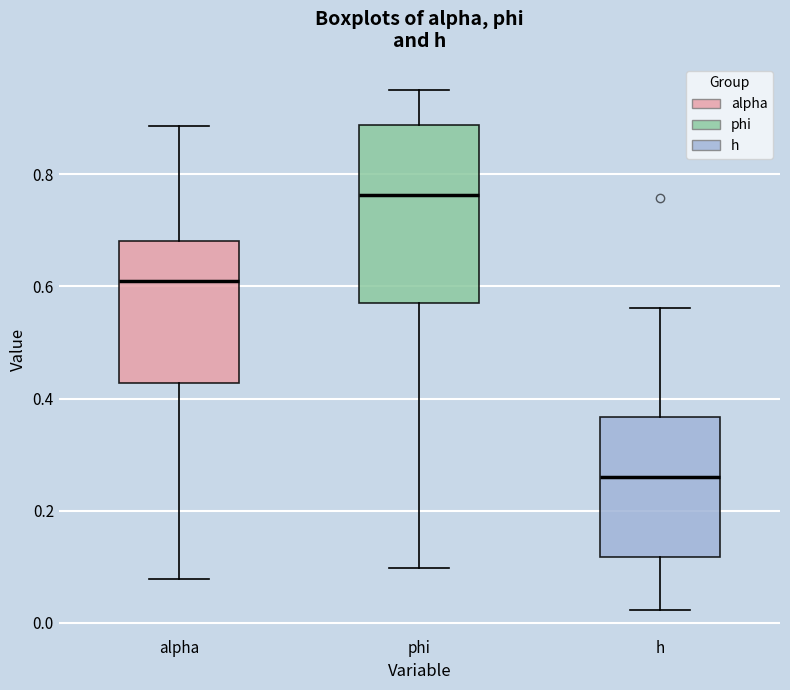

Where does the upper whisker of the box for h end on the y-axis? The values are not printed on the chart, so give them approximately, as read against the axis.

0.56